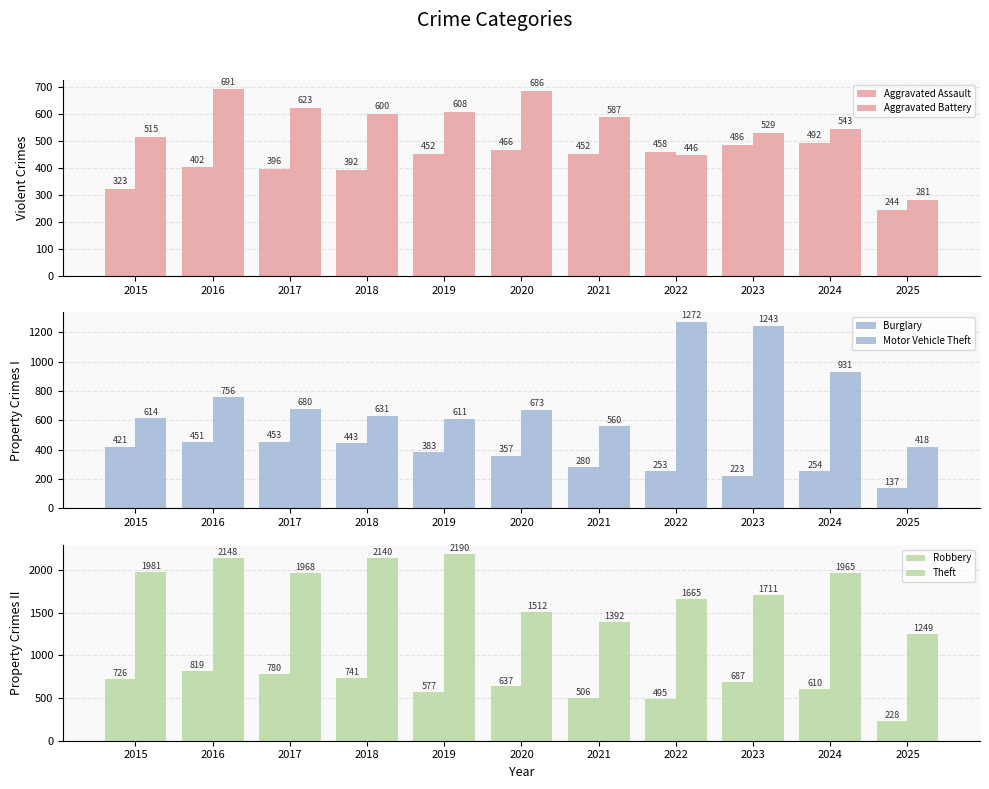

Which series has the largest range (max minus min)?

Theft